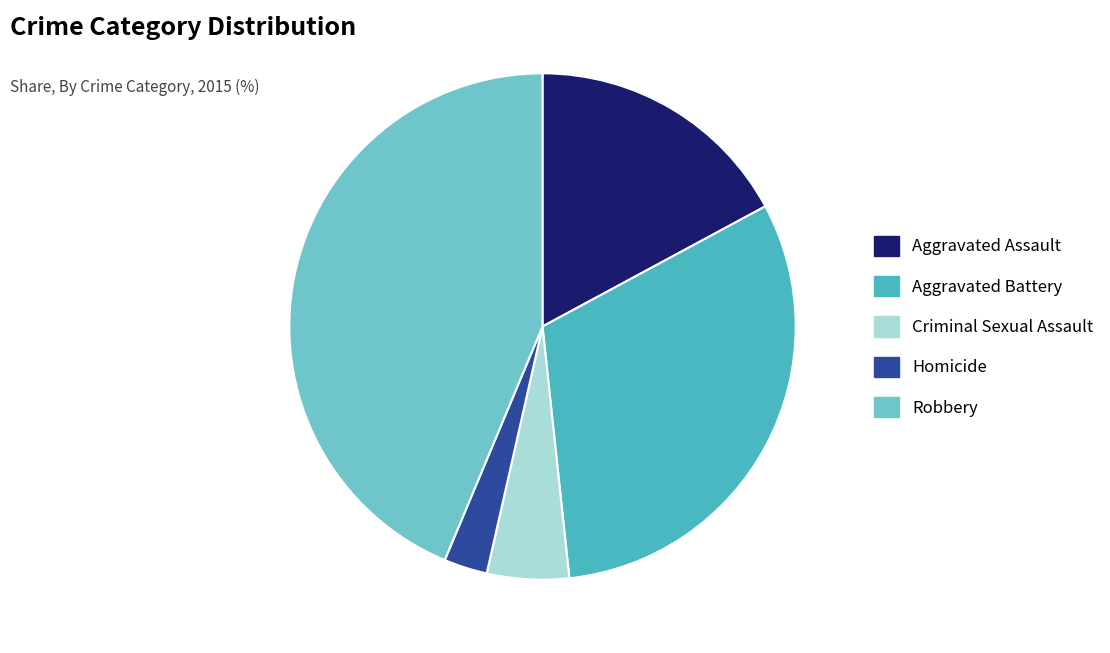

Is Aggravated Battery the majority of the pie?

No